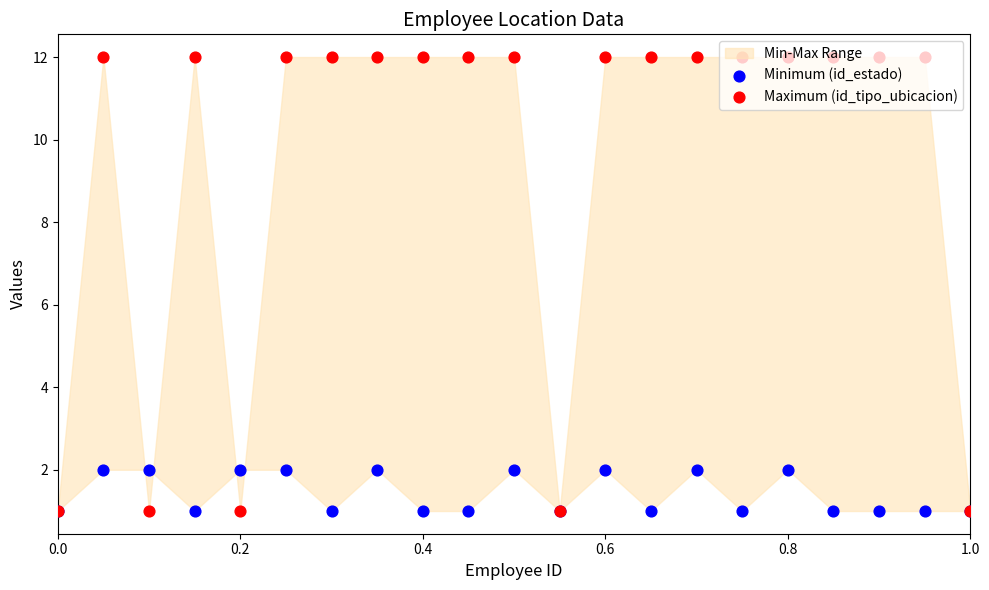

At how many categories does at least one series exceed 3?

16